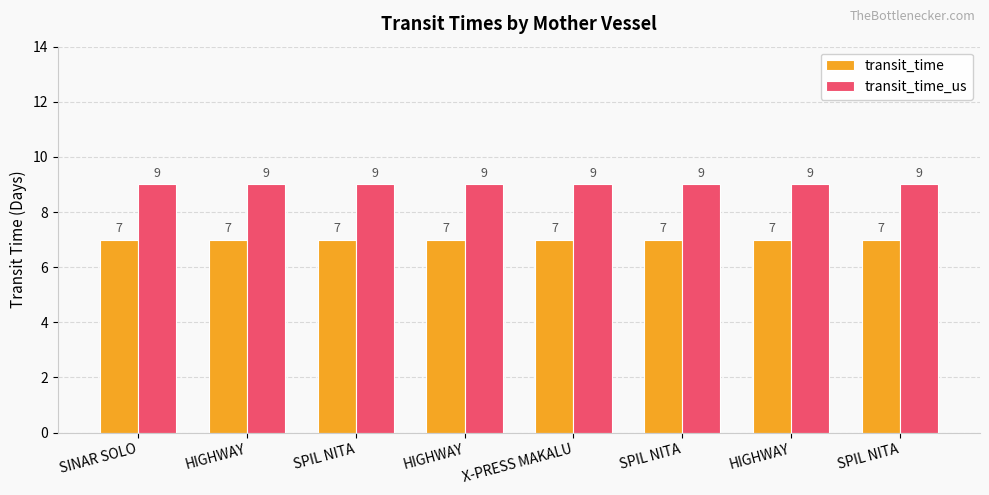

List the labels in order of transit_time value, largest first.

SINAR SOLO, HIGHWAY, SPIL NITA, HIGHWAY, X-PRESS MAKALU, SPIL NITA, HIGHWAY, SPIL NITA